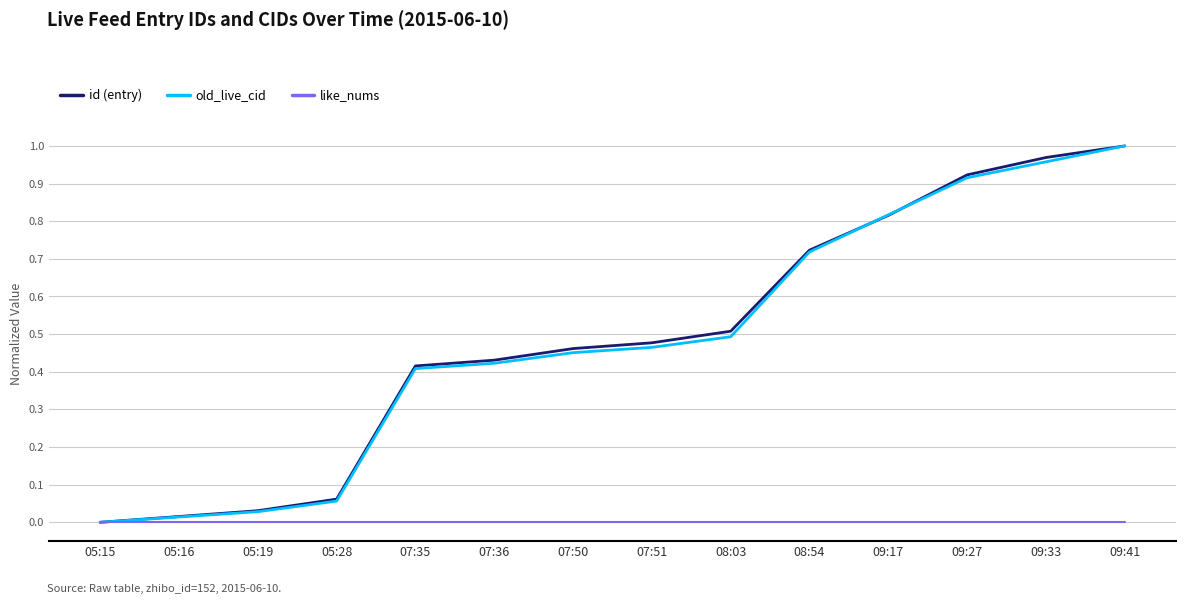

Is the value of like_nums at 09:17 greater than the value of old_live_cid at 09:27?

No